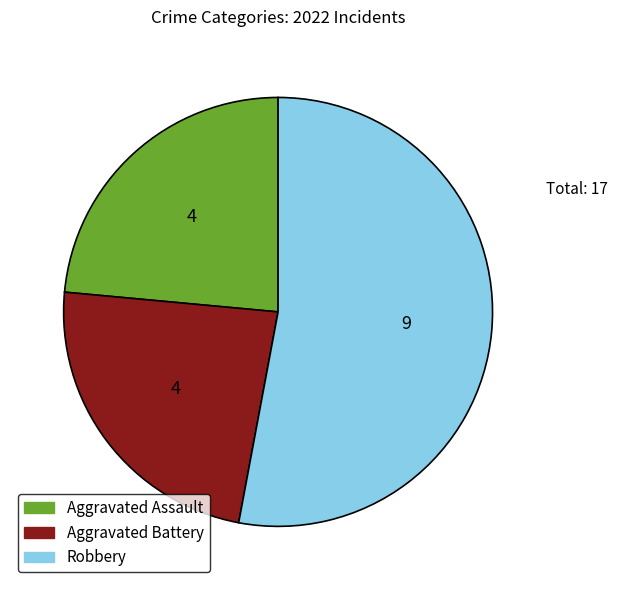

Is there any slice that represents more than half of the pie?

Yes